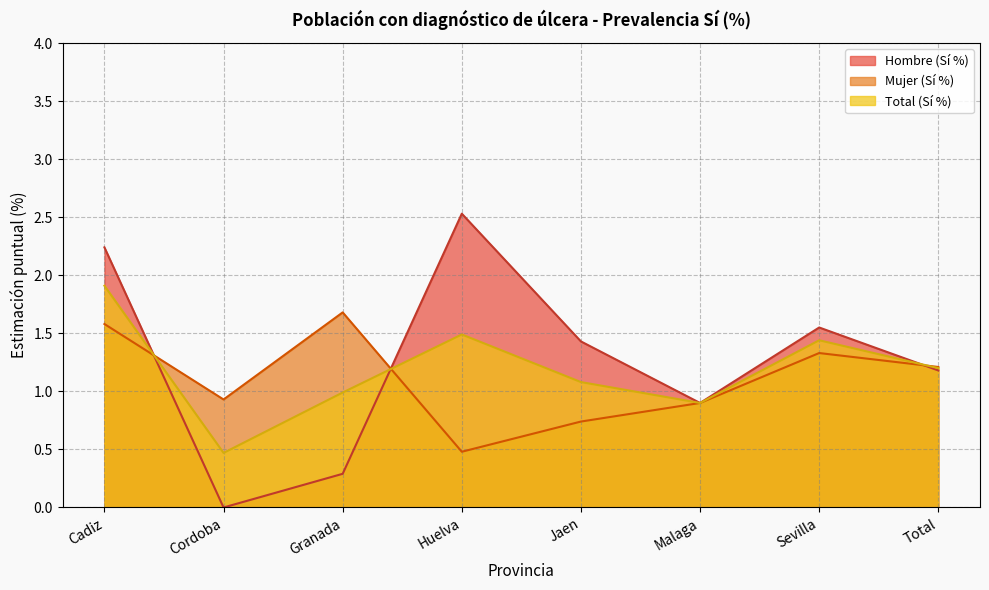

How many data points does each series have?

8